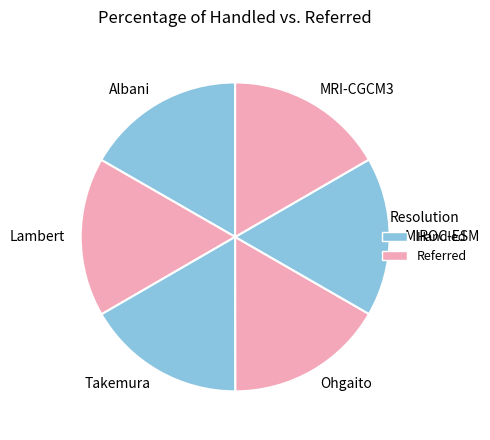

True or false: Albani accounts for 22% of the total.

False